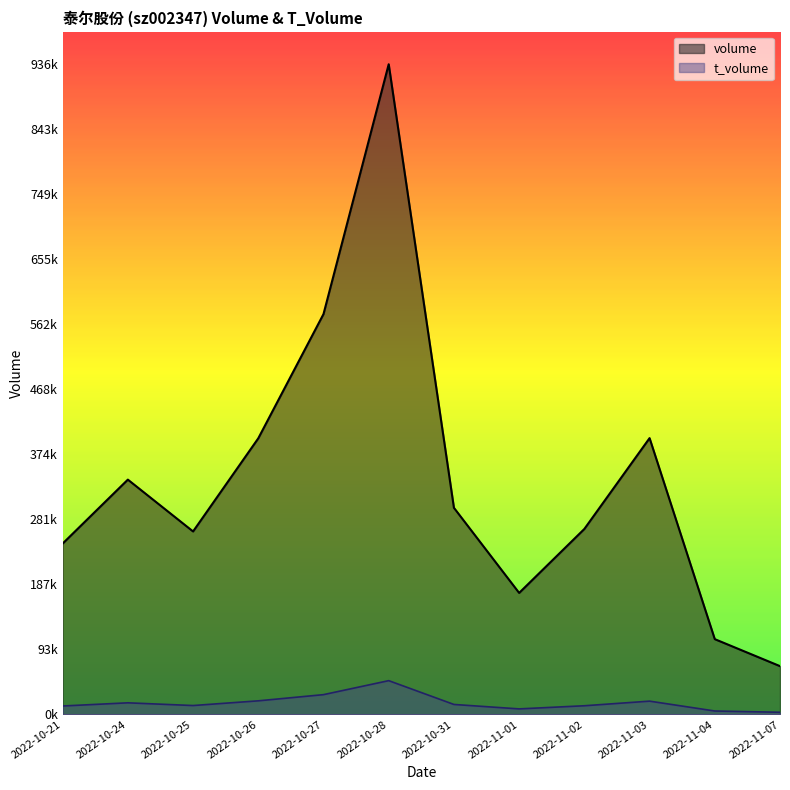

What is the smallest value displayed?

3183